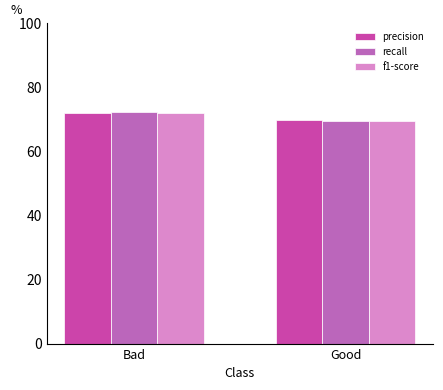

What position from the left is Good?

2